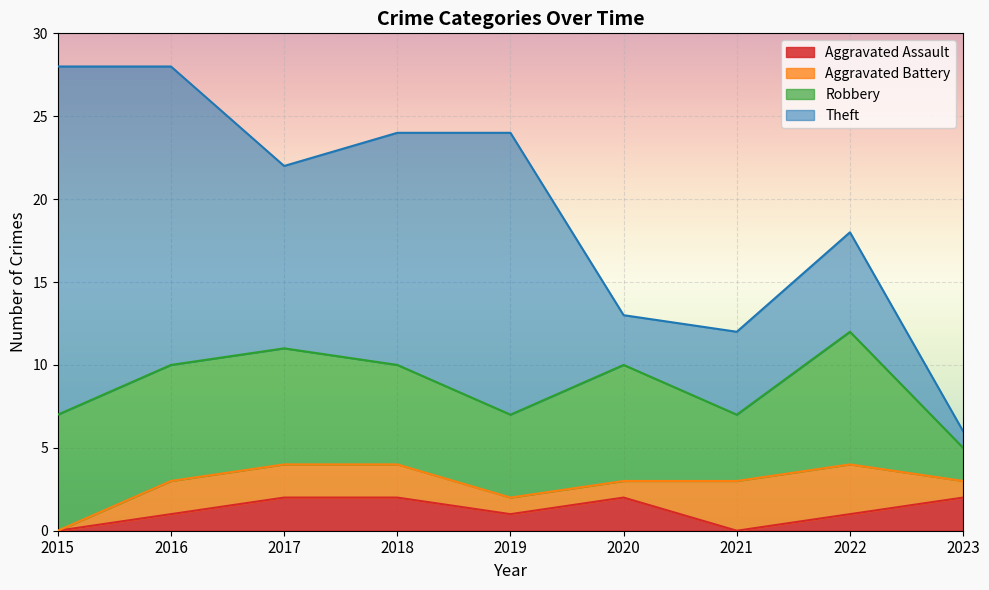

Rank the categories by Aggravated Assault value from highest to lowest.

2017, 2018, 2020, 2023, 2016, 2019, 2022, 2015, 2021